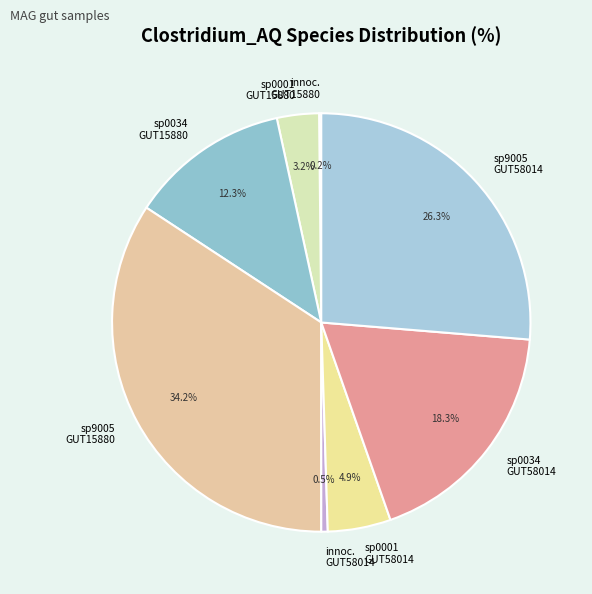

What is the largest slice in the pie chart?

sp9005 GUT15880